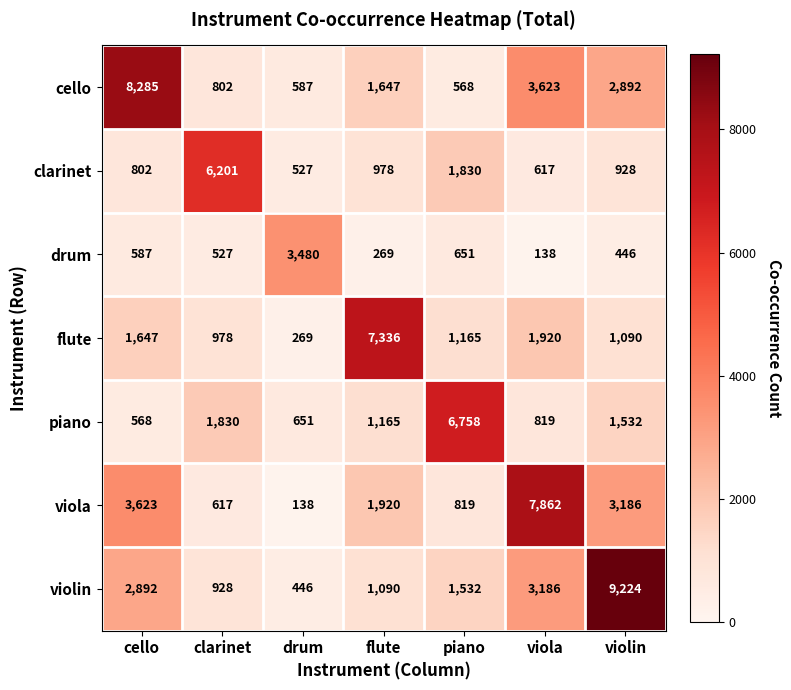

Rank the series by their maximum value, from highest to lowest.

violin, cello, viola, flute, piano, clarinet, drum